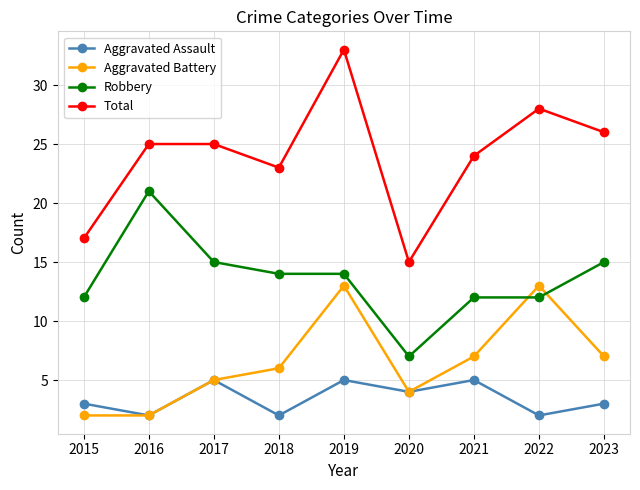

Is this an area chart (filled region under the line)?

No